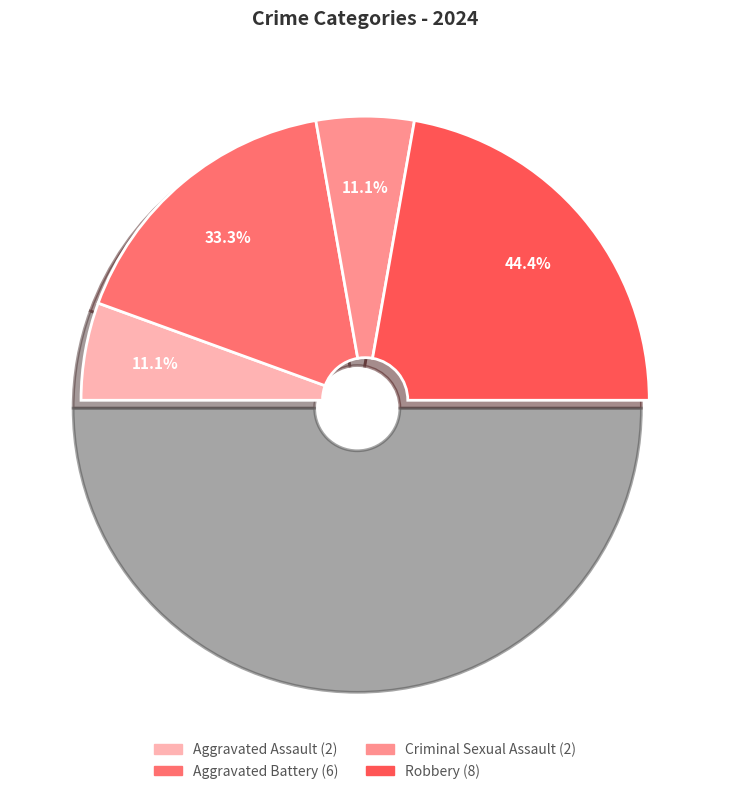

To the nearest percent, what is the combined percentage of Criminal Sexual Assault and Aggravated Assault?

22%